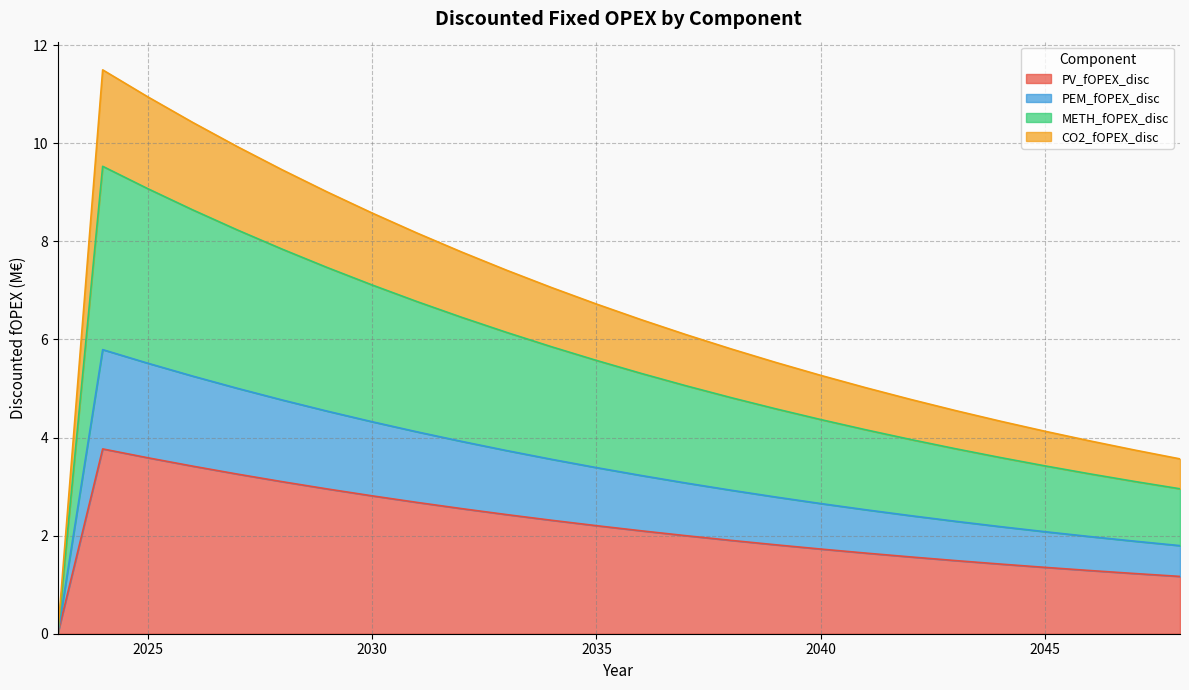

What is the highest value of the PV_fOPEX_disc series?

3.8